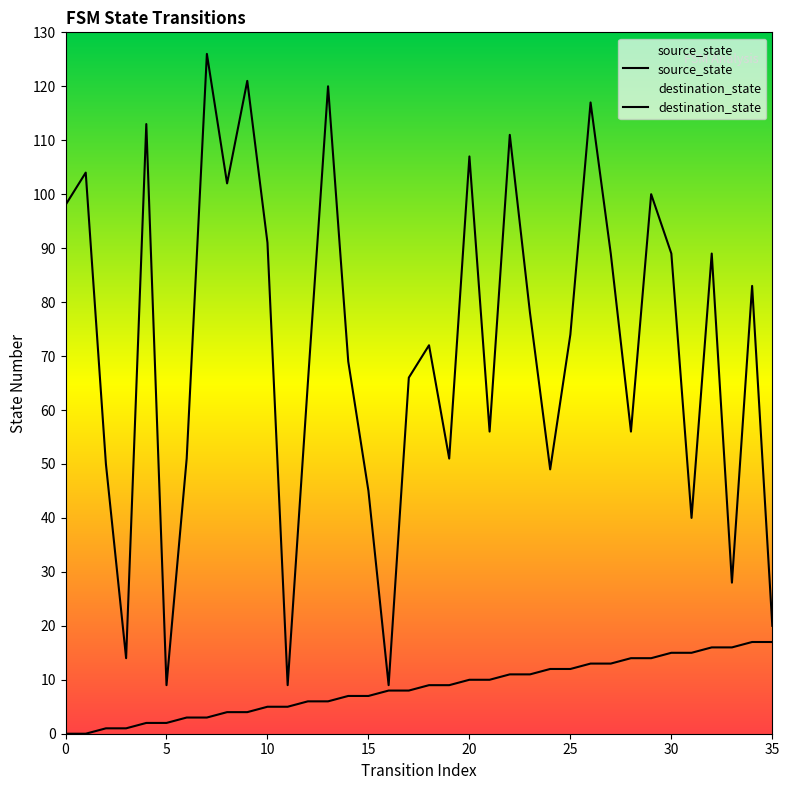

At how many categories does at least one series exceed 75?

17